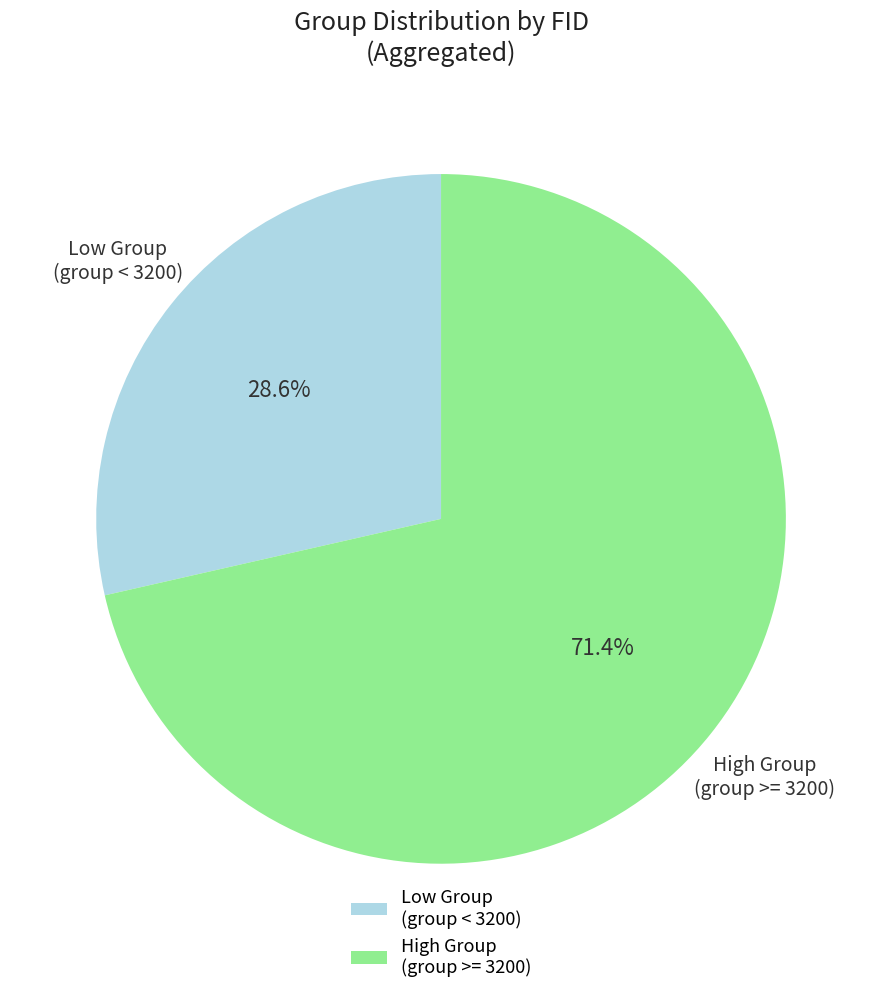

Which category has the biggest portion of the pie?

High Group (group >= 3200)